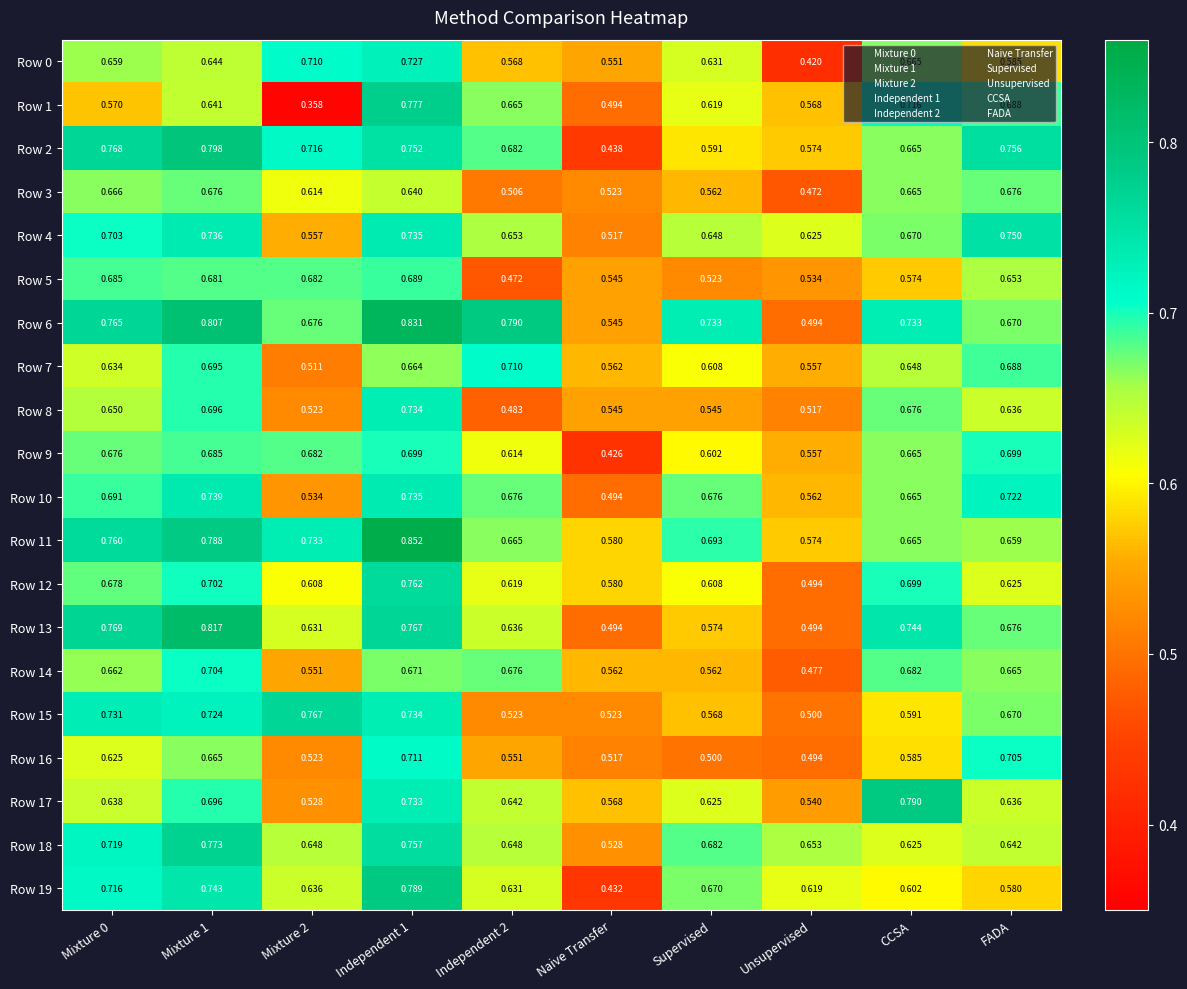

Is the value of Row 3 at FADA greater than the value of Row 0 at Mixture 0?

Yes